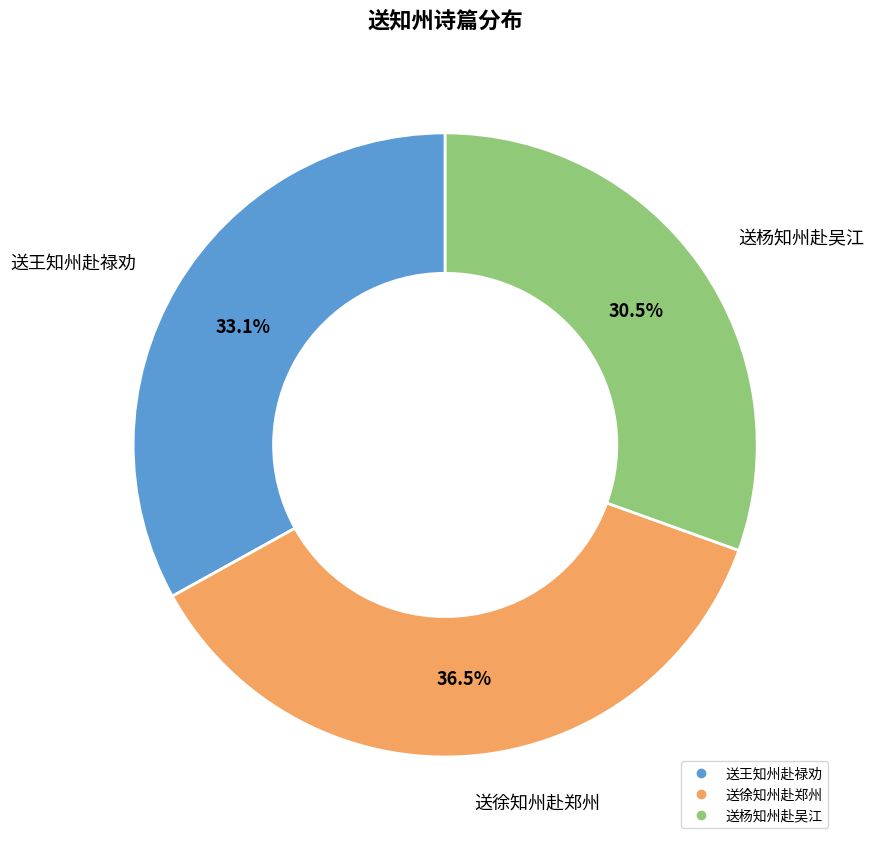

How much of the chart is everything except 送杨知州赴吴江?

69.5%